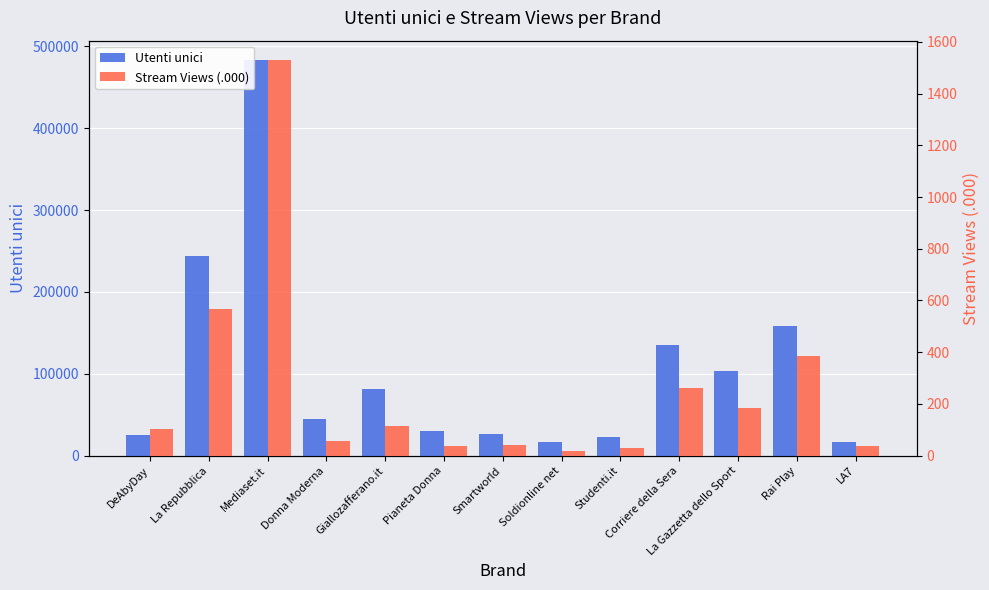

Is the value of Stream Views (.000) at Corriere della Sera greater than the value of Utenti unici at Rai Play?

No